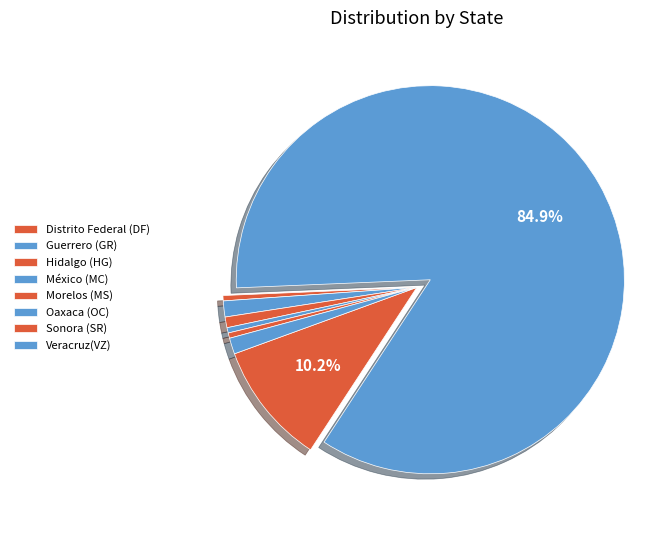

What is the largest slice in the pie chart?

Guerrero (GR)